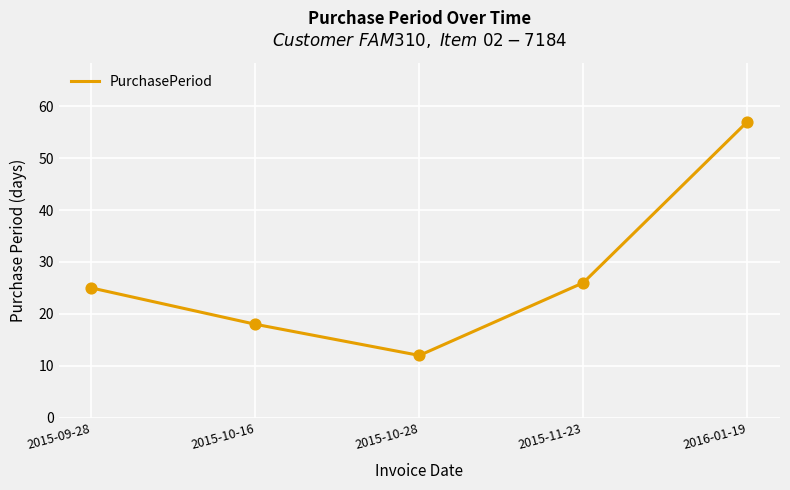

Approximately how many times larger is the value at 2016-01-19 compared to 2015-09-28?

2.3